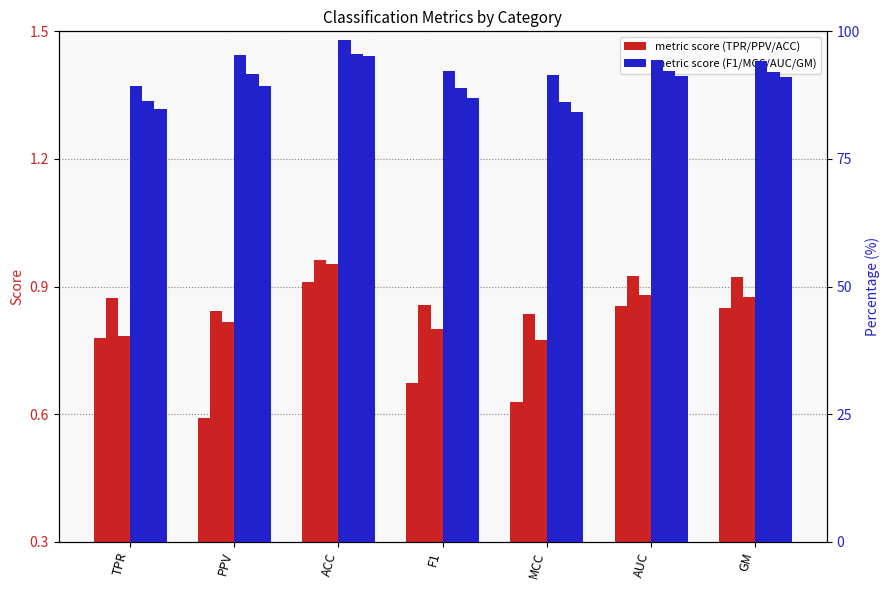

At which category is the sum across all series the highest?

ACC